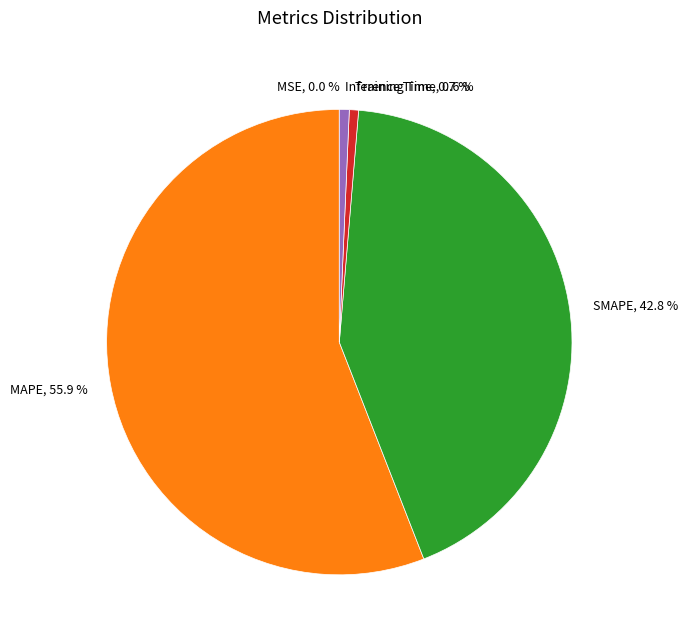

How much of the chart is everything except Training Time?

99.4%